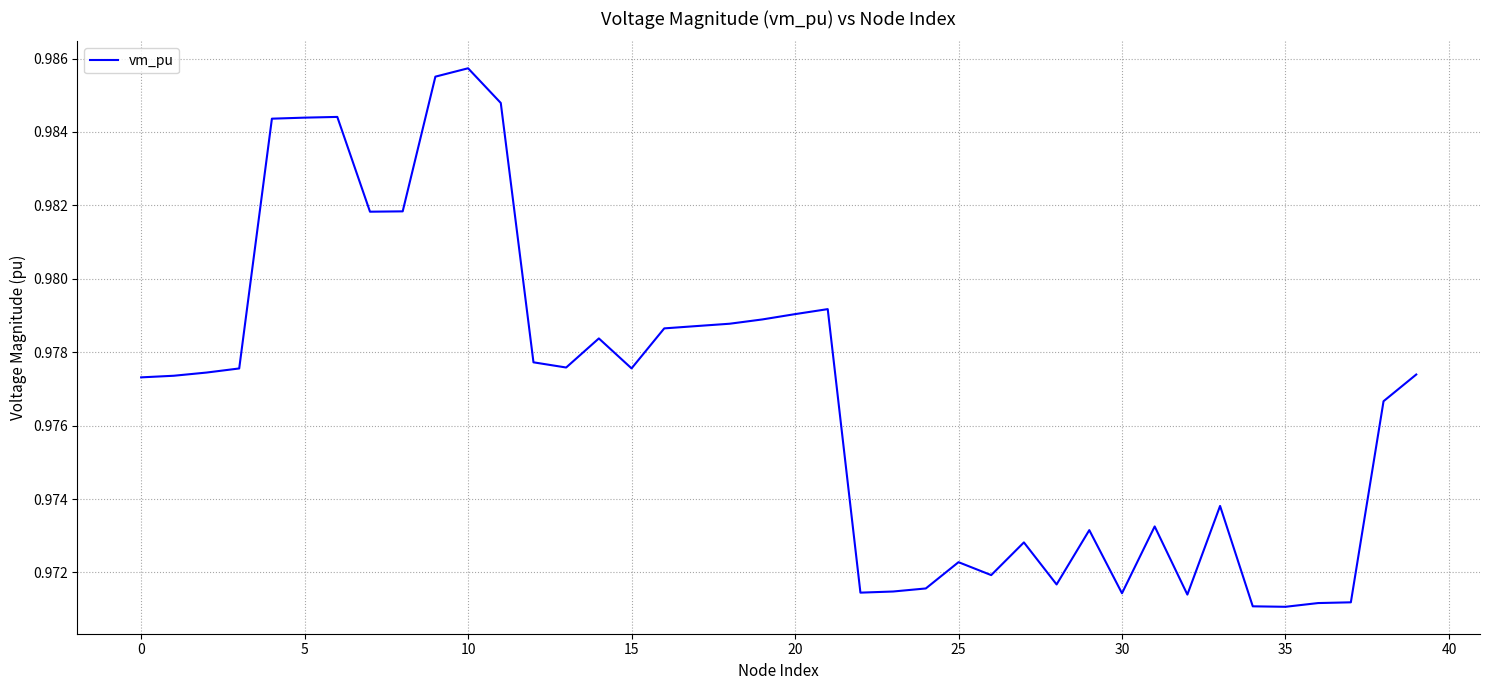

True or false: there are more than 0 points higher than both neighbors.

True